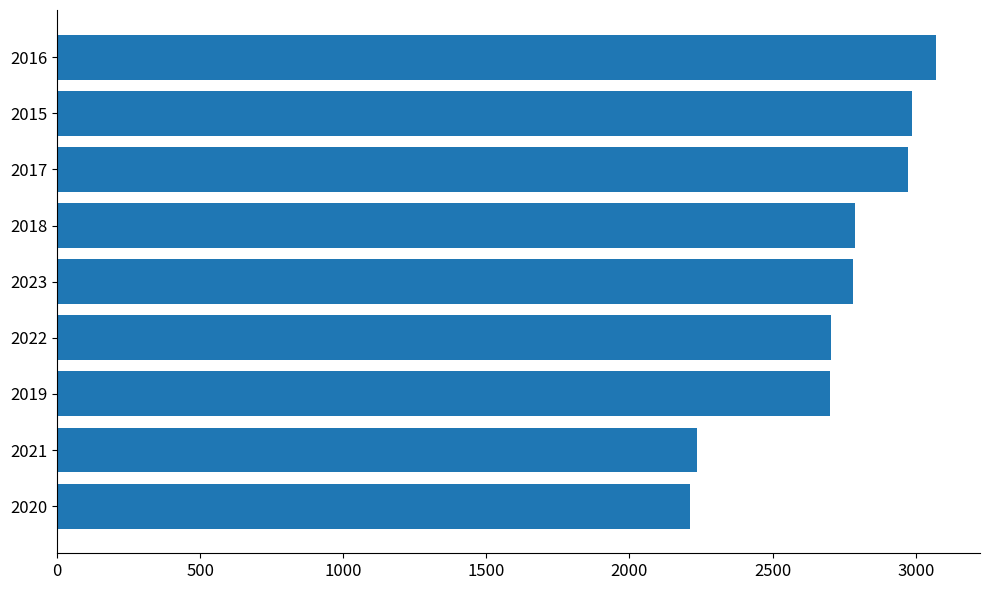

What is the difference between the second highest and second lowest values?

750